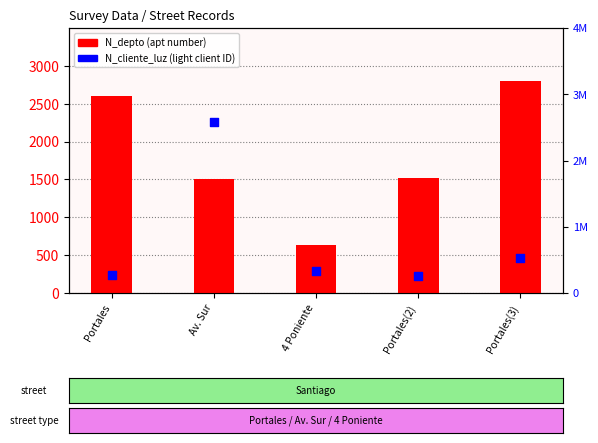

What are all the series names shown in the legend?

N_depto, N_cliente_luz